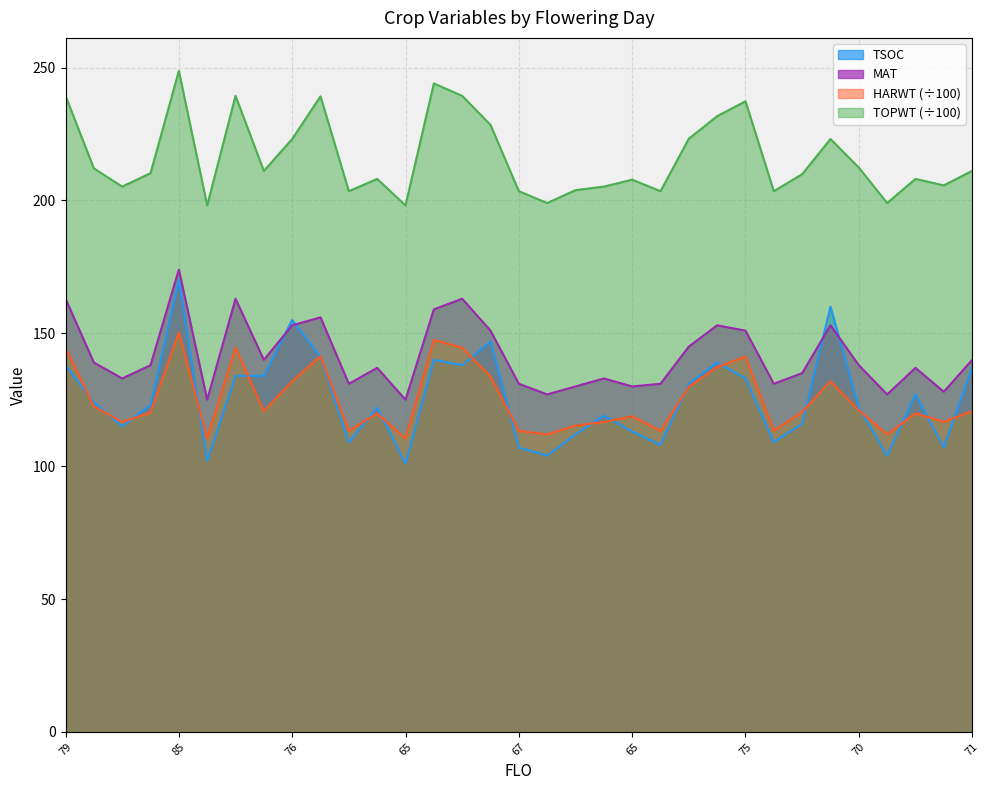

Which category has the highest value in the TSOC series?

85